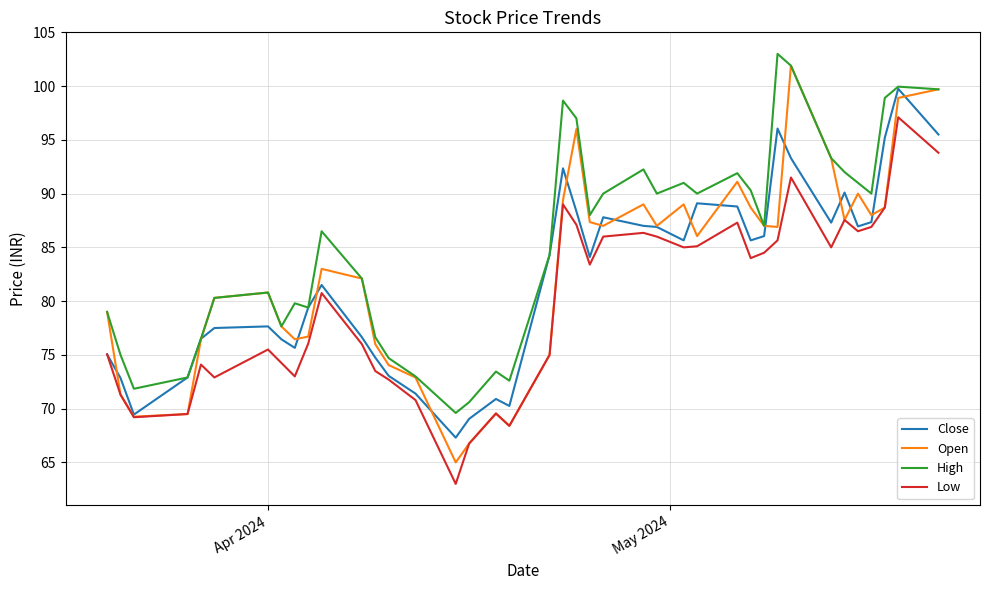

Which series has the widest spread of values?

Open